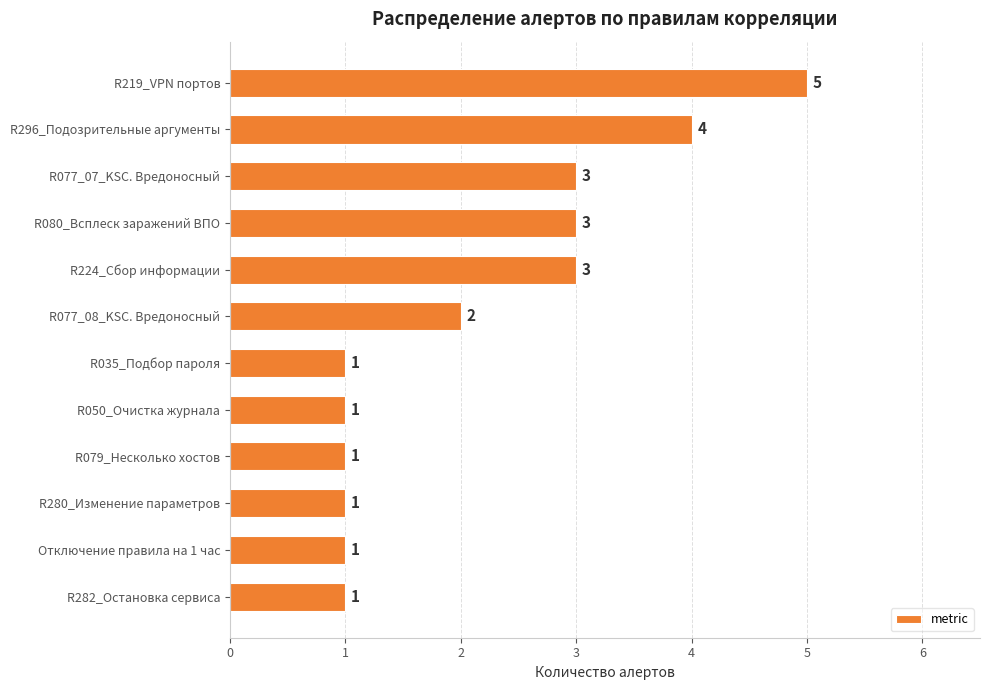

What is the value of the 4th bar from the top?

3